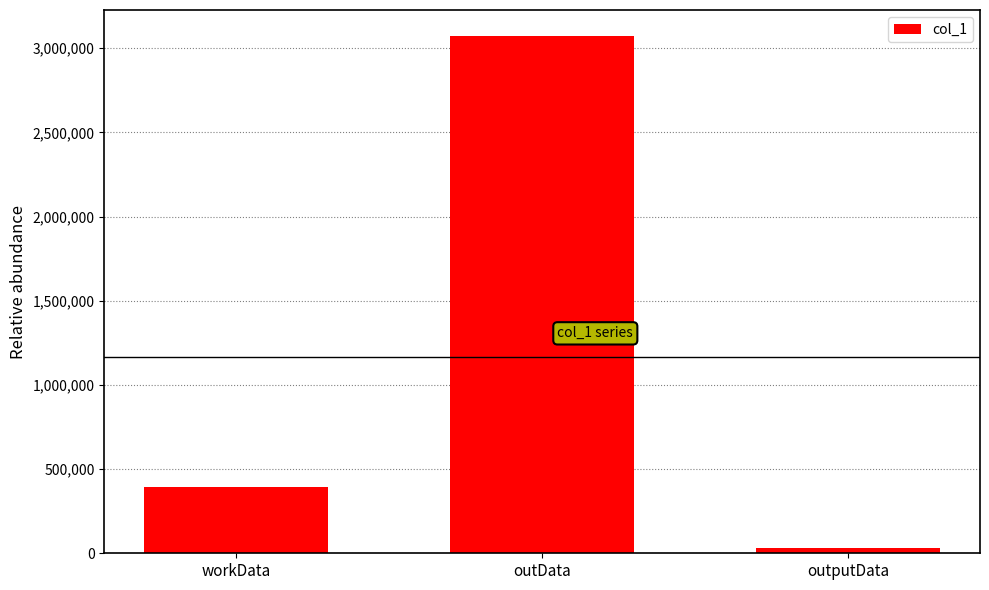

True or false: the data shows 393692 at workData.

True